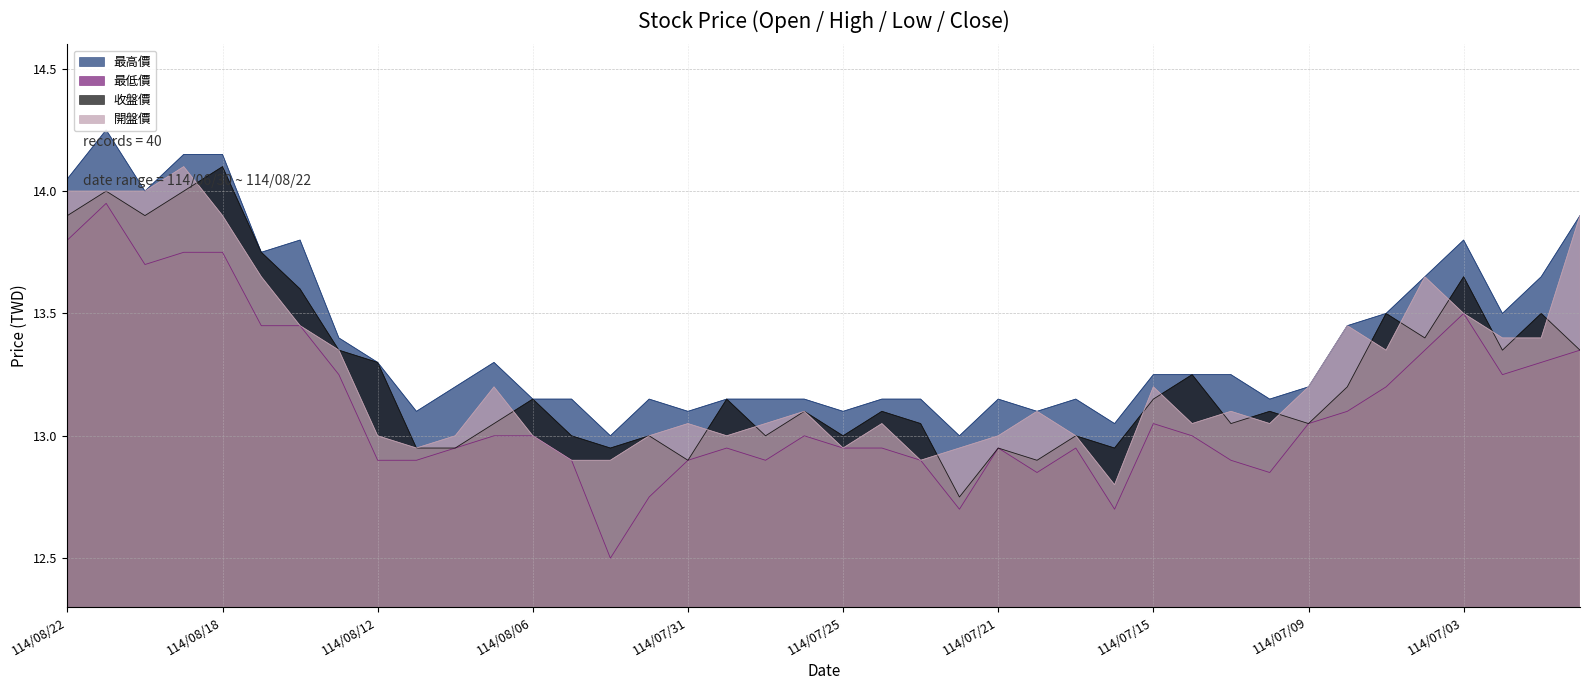

What are all the series names shown in the legend?

最高價, 最低價, 收盤價, 開盤價